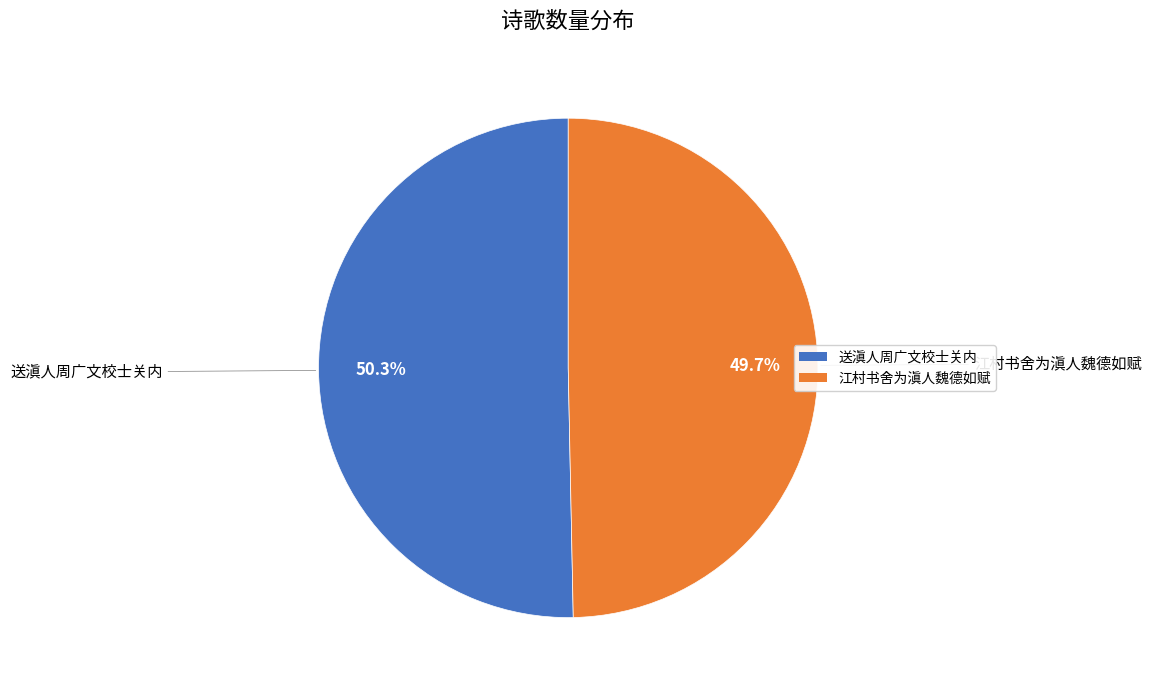

To the nearest percent, what percentage of the pie is 江村书舍为滇人魏德如赋?

50%